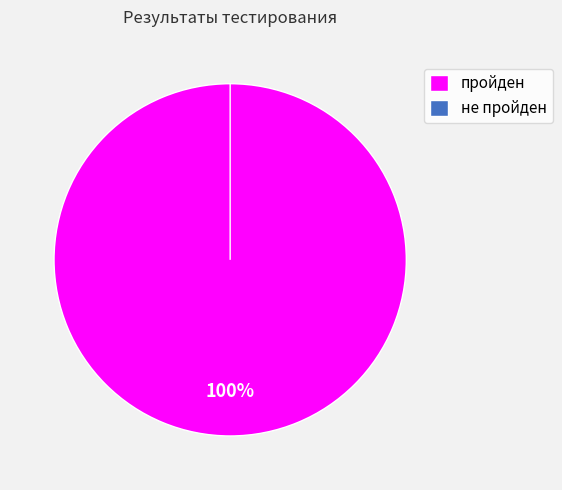

What is the total percentage of не пройден and пройден?

100.0%